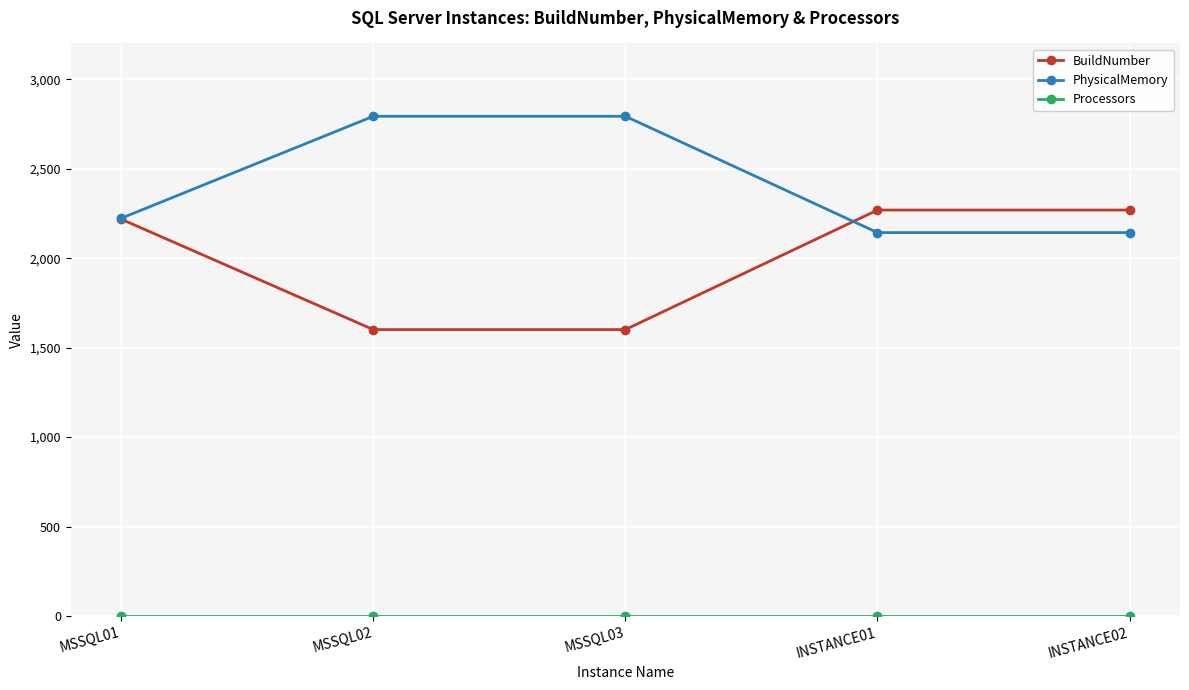

What is the maximum value shown in the chart?

2793